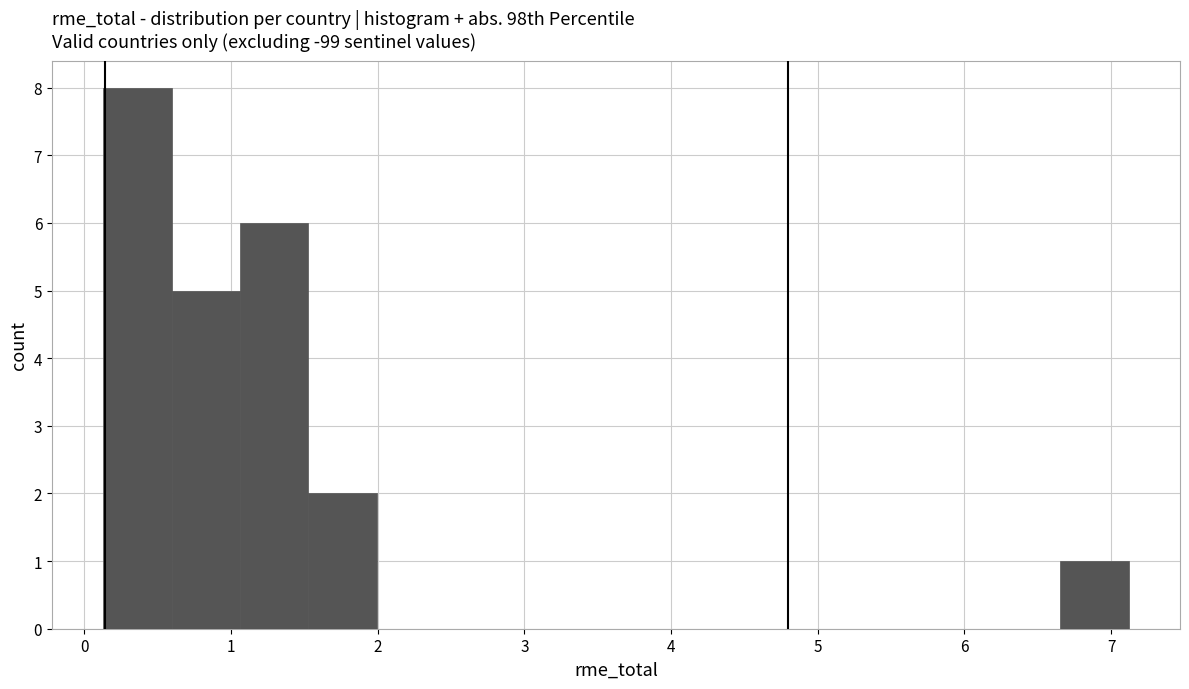

What is the height of the bar covering 6.7 to 7.1 on the x-axis? Neither the bar edges nor the heights are printed on the chart, so give them approximately, as read against the axes.

1